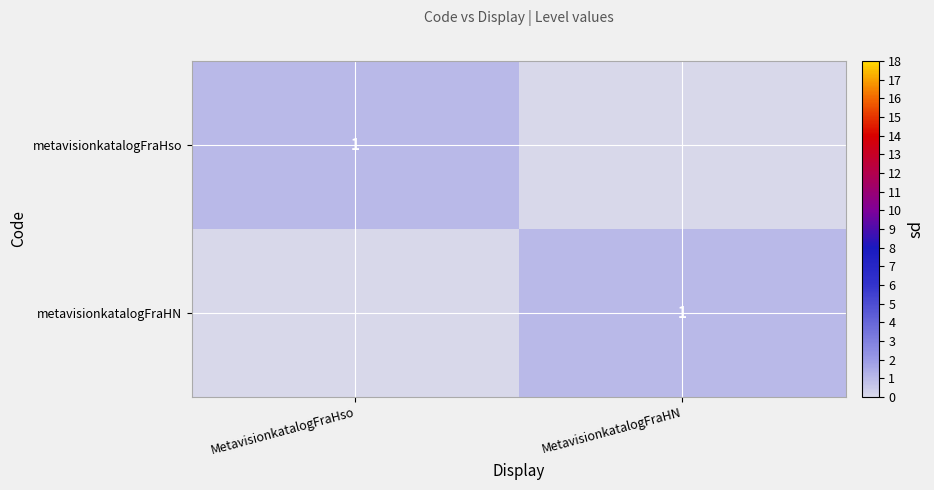

Is it true that metavisionkatalogFraHso equals 0 at MetavisionkatalogFraHso?

False